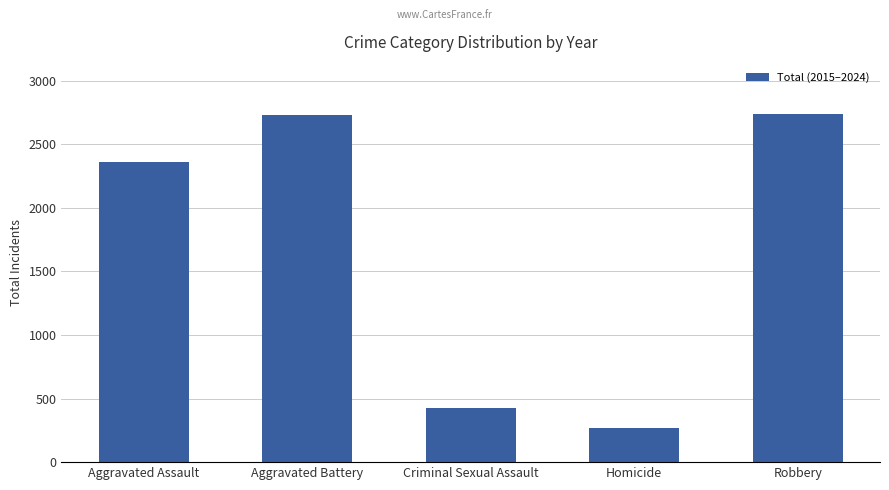

Where is the data nearest to the value 1504?

Aggravated Assault